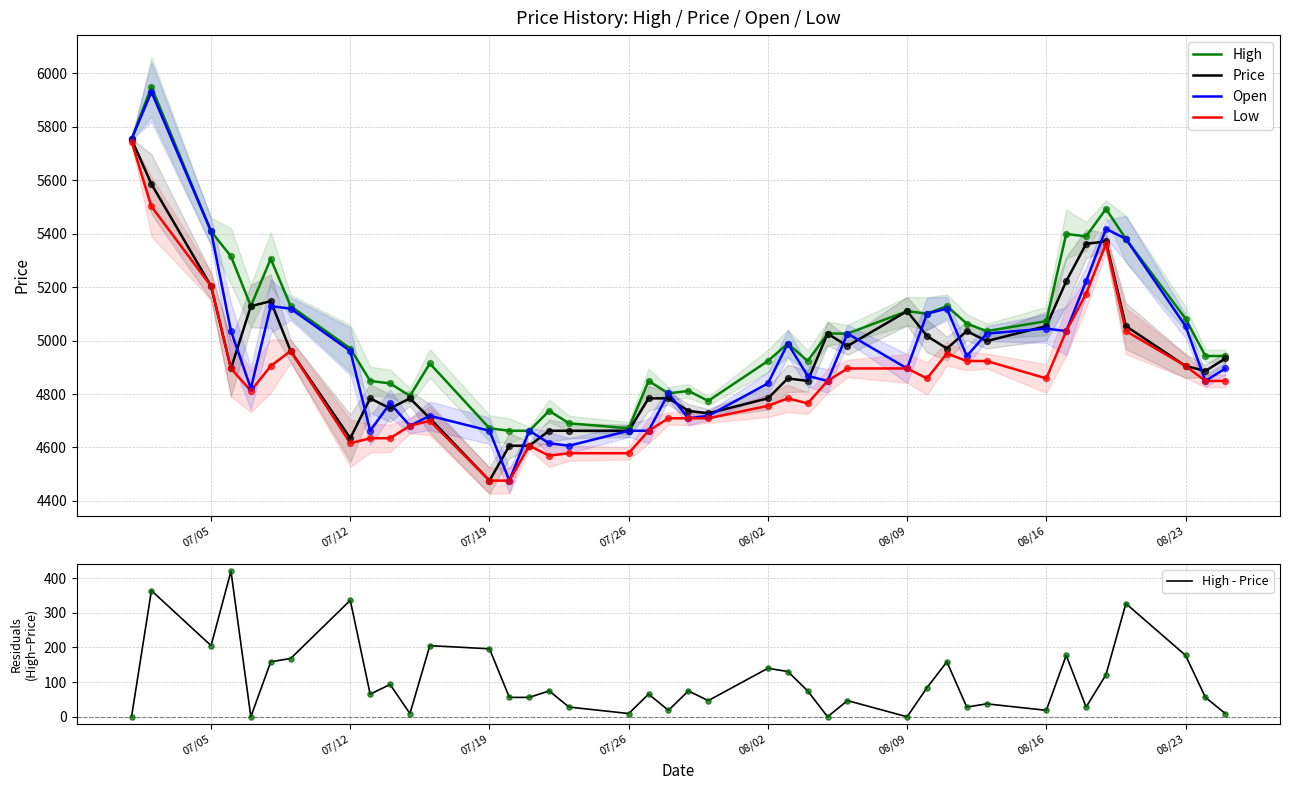

At how many categories does at least one series exceed 141?

40